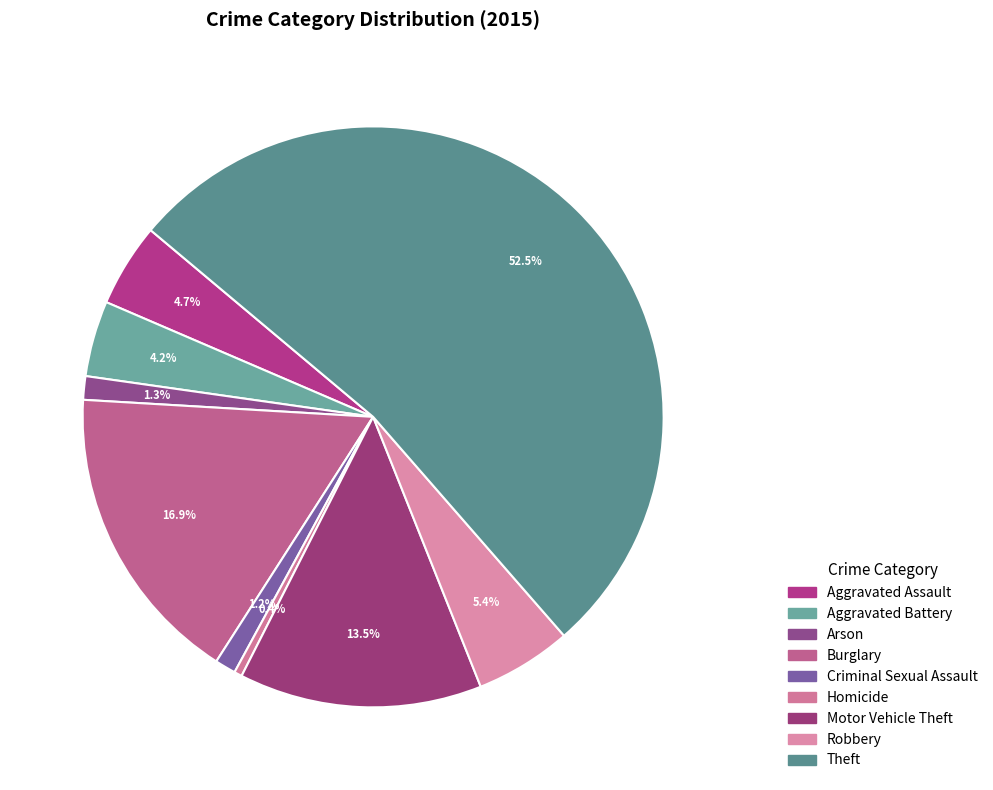

Which slice is the smallest?

Homicide